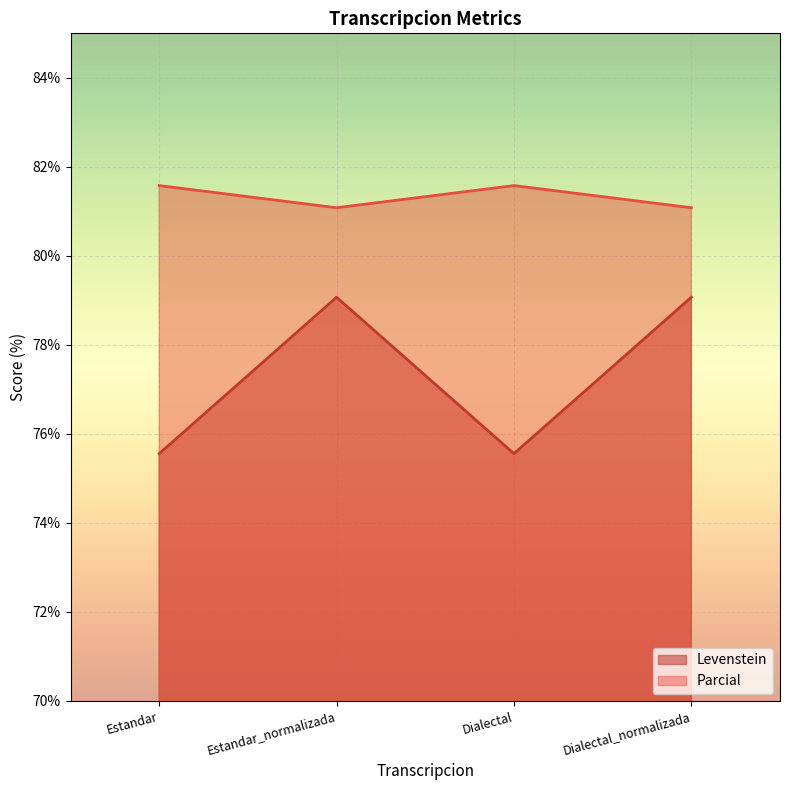

How many values in the Levenstein series exceed 79?

2